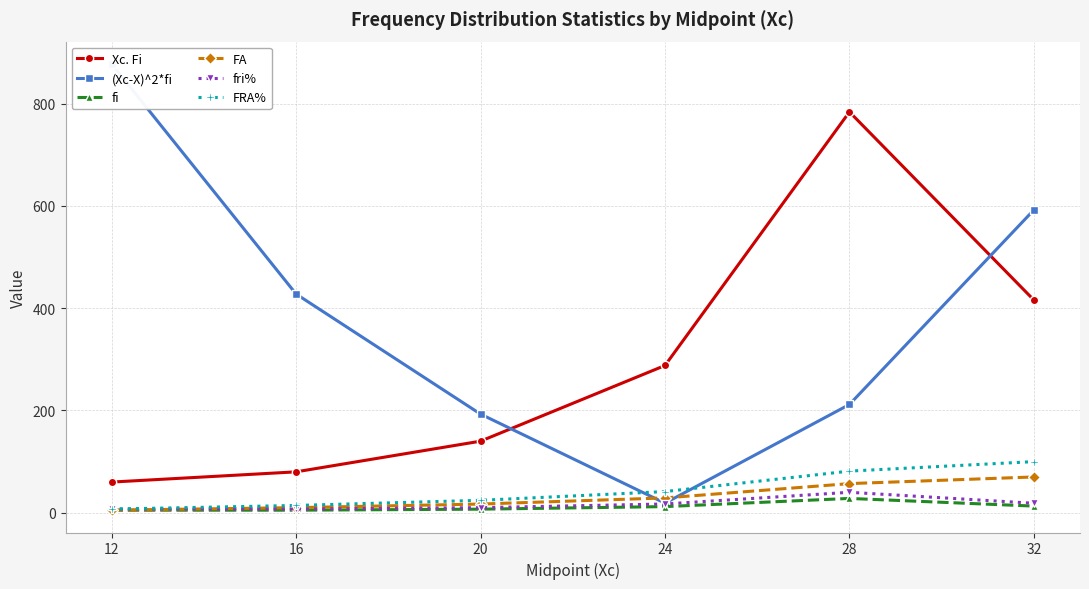

List the series in order of their peak value, highest first.

(Xc-X)^2*fi, Xc. Fi, FRA%, FA, fri%, fi